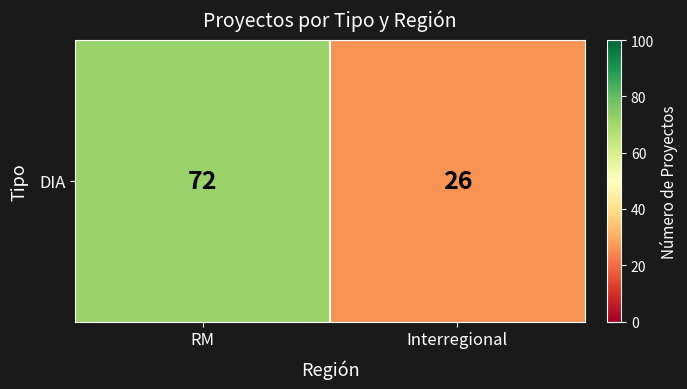

What is the sum of the values at RM and Interregional?

98